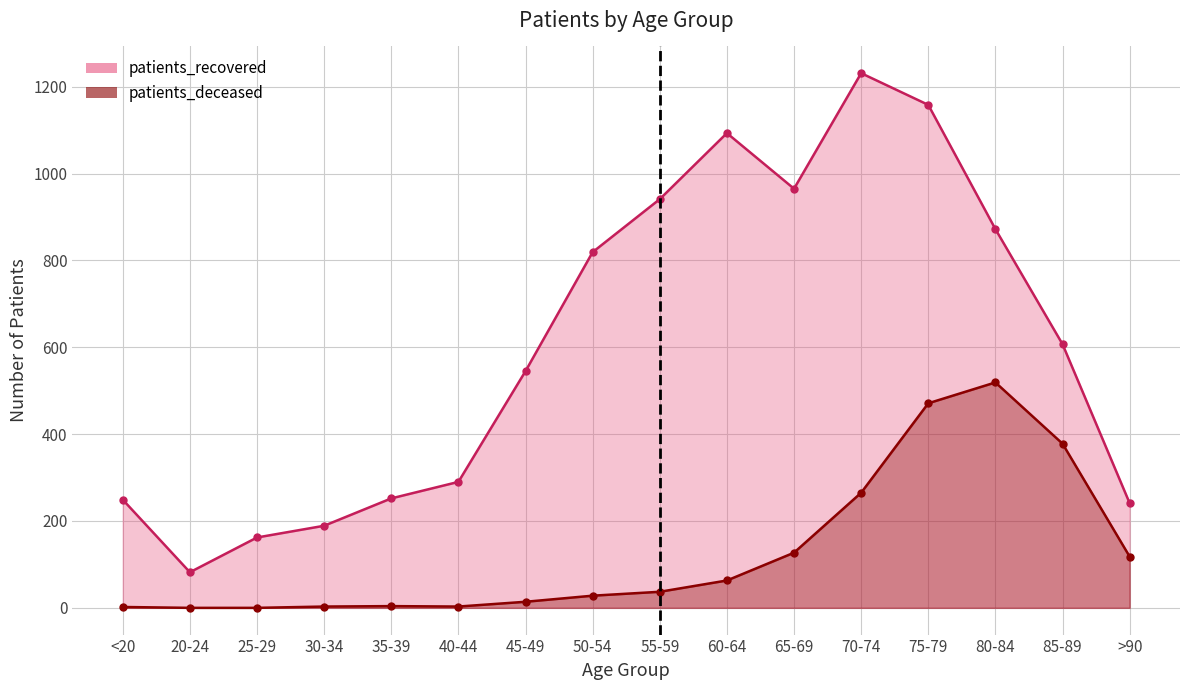

What is the sum of all patients_deceased values?

2032